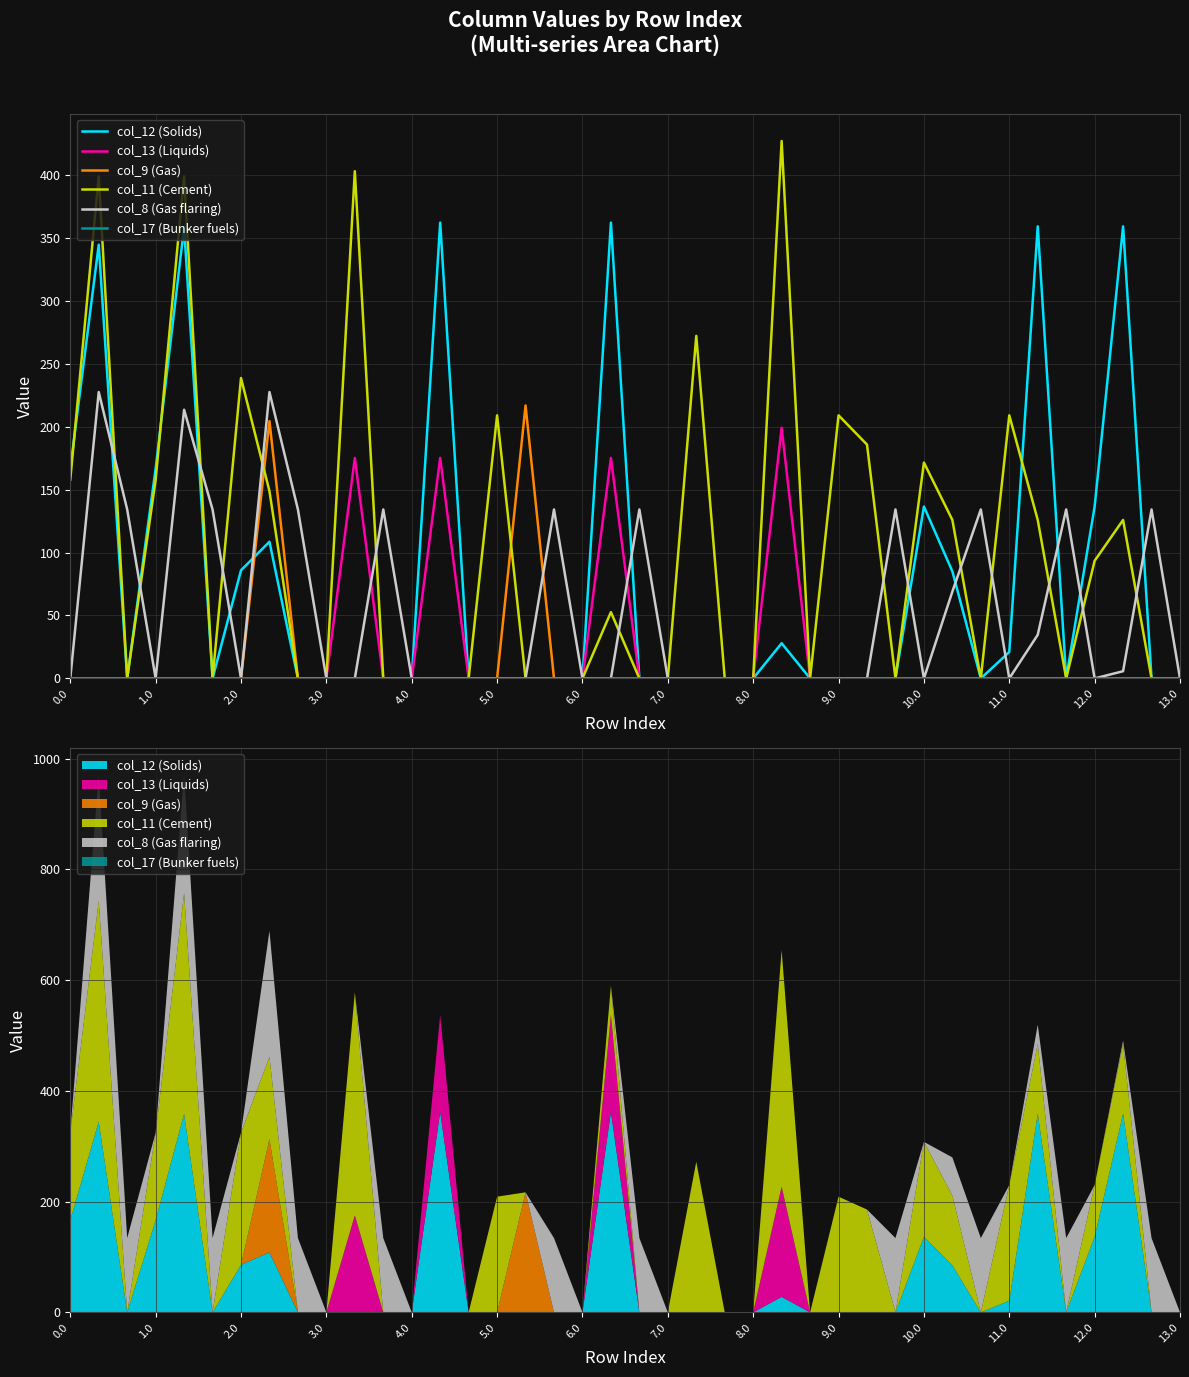

Reading left to right, what are all the values shown in this chart?

col_12 (Solids): 166.7	344.5	0.0	166.7	358.6	0.0	85.9	108.6	0.0	0.0	0.0	0.0	0.0	362.1	0.0	0.0	0.0	0.0	0.0	362.1	0.0	0.0	0.0	0.0	0.0	28.0	0.0	0.0	0.0	0.0	136.5	85.1	0.0	21.0	359.1	0.0	136.5	359.1	0.0	0.0
col_13 (Liquids): 0.0	0.0	0.0	0.0	0.0	0.0	0.0	0.0	0.0	0.0	175.1	0.0	0.0	175.1	0.0	0.0	0.0	0.0	0.0	175.1	0.0	0.0	0.0	0.0	0.0	199.1	0.0	0.0	0.0	0.0	0.0	0.0	0.0	0.0	0.0	0.0	0.0	0.0	0.0	0.0
col_9 (Gas): 0.0	0.0	0.0	0.0	0.0	0.0	0.0	204.4	0.0	0.0	0.0	0.0	0.0	0.0	0.0	0.0	216.8	0.0	0.0	0.0	0.0	0.0	0.0	0.0	0.0	0.0	0.0	0.0	0.0	0.0	0.0	0.0	0.0	0.0	0.0	0.0	0.0	0.0	0.0	0.0
col_11 (Cement): 157.8	398.8	0.0	157.8	398.8	0.0	238.6	148.8	0.0	0.0	402.9	0.0	0.0	0.0	0.0	209.0	0.0	0.0	0.0	52.7	0.0	0.0	272.1	0.0	0.0	426.9	0.0	209.0	185.7	0.0	171.4	125.9	0.0	209.0	125.9	0.0	93.4	125.9	0.0	0.0
col_8 (Gas flaring): 0.0	227.5	134.2	0.0	213.4	134.2	0.0	227.5	134.2	0.0	0.0	134.2	0.0	0.0	0.0	0.0	0.0	134.2	0.0	0.0	134.2	0.0	0.0	0.0	0.0	0.0	0.0	0.0	0.0	134.2	0.0	69.0	134.2	0.0	34.6	134.2	0.0	5.7	134.2	0.0
col_17 (Bunker fuels): 0.0	0.0	0.0	0.0	0.0	0.0	0.0	0.0	0.0	0.0	0.0	0.0	0.0	0.0	0.0	0.0	0.0	0.0	0.0	0.0	0.0	0.0	0.0	0.0	0.0	0.0	0.0	0.0	0.0	0.0	0.0	0.0	0.0	0.0	0.0	0.0	0.0	0.0	0.0	0.0